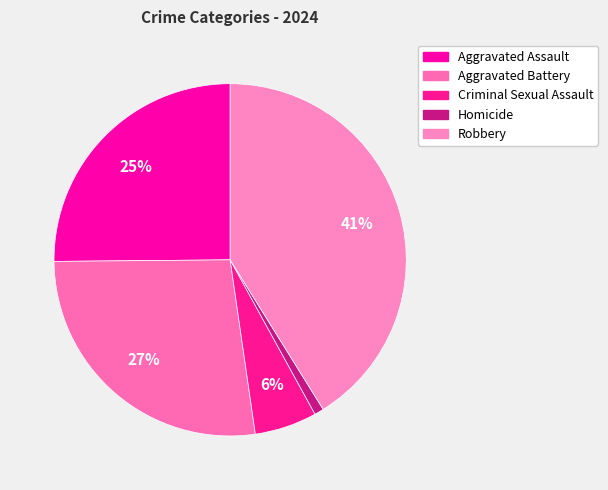

Does any single category account for the majority?

No